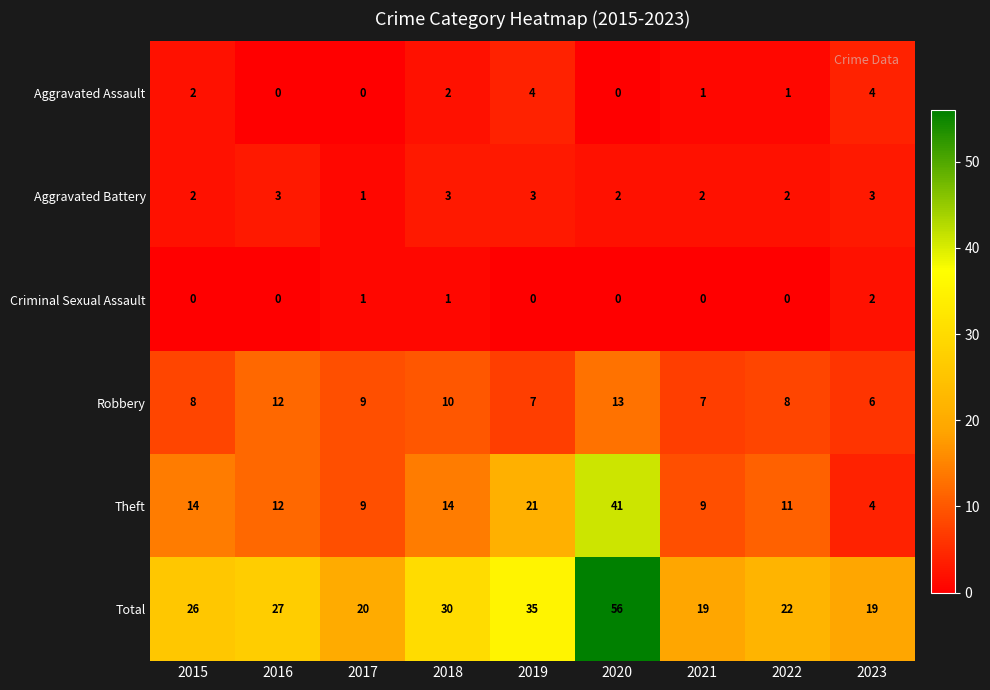

How many values in the Robbery series are below 8?

3